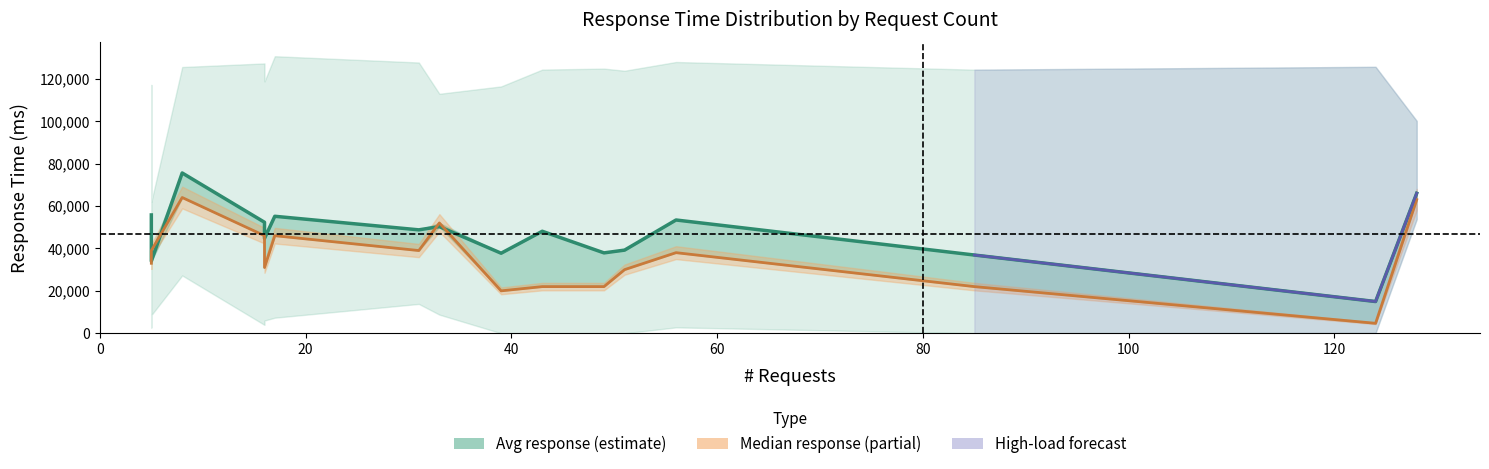

What is the difference between the second highest and second lowest values in the avg_response series?

32018